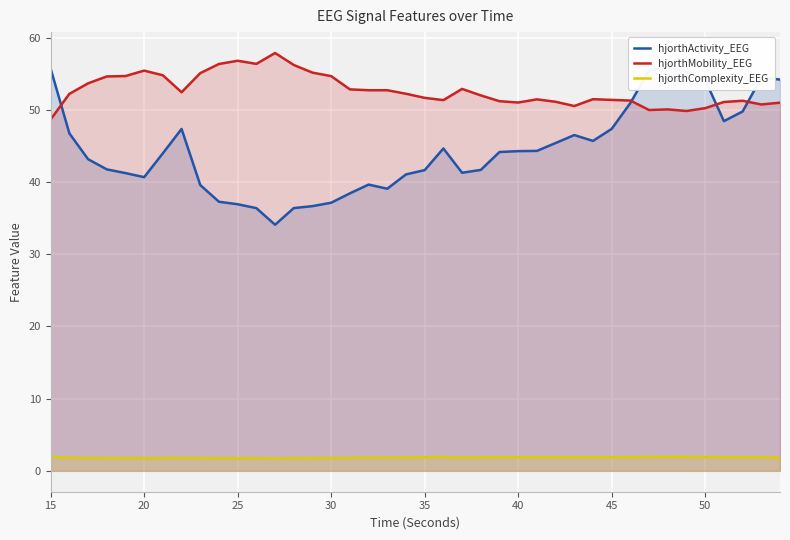

Is it true that hjorthMobility_EEG equals 79.8 at 20?

False